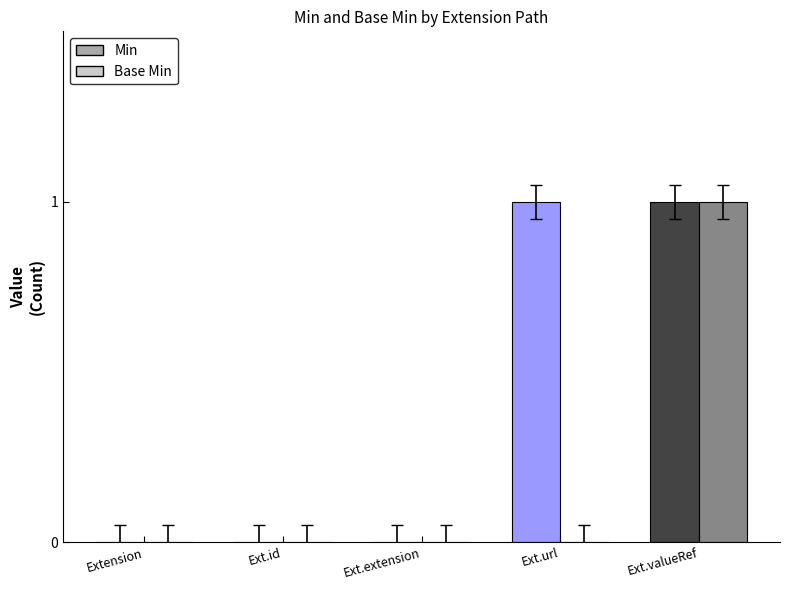

What is the difference between the Base Min values at Extension.valueReference and Extension.id?

1